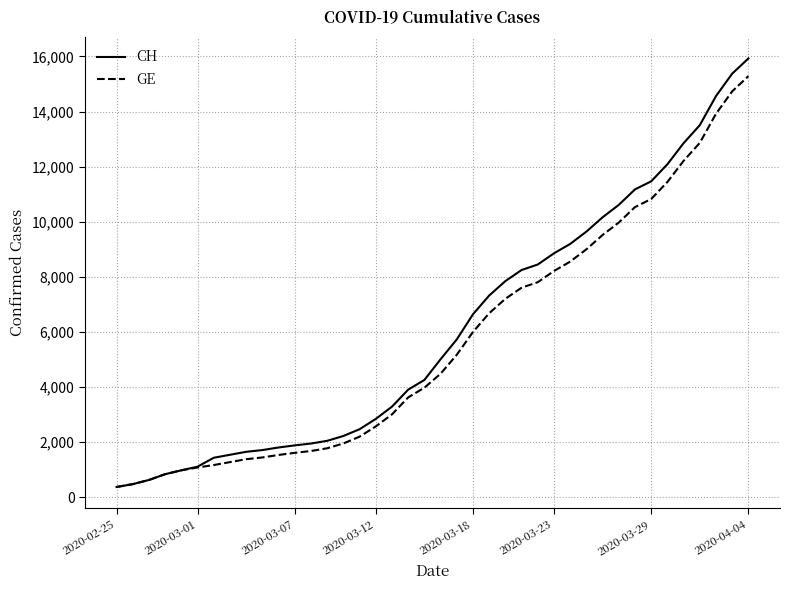

Is this an area chart (filled region under the line)?

No